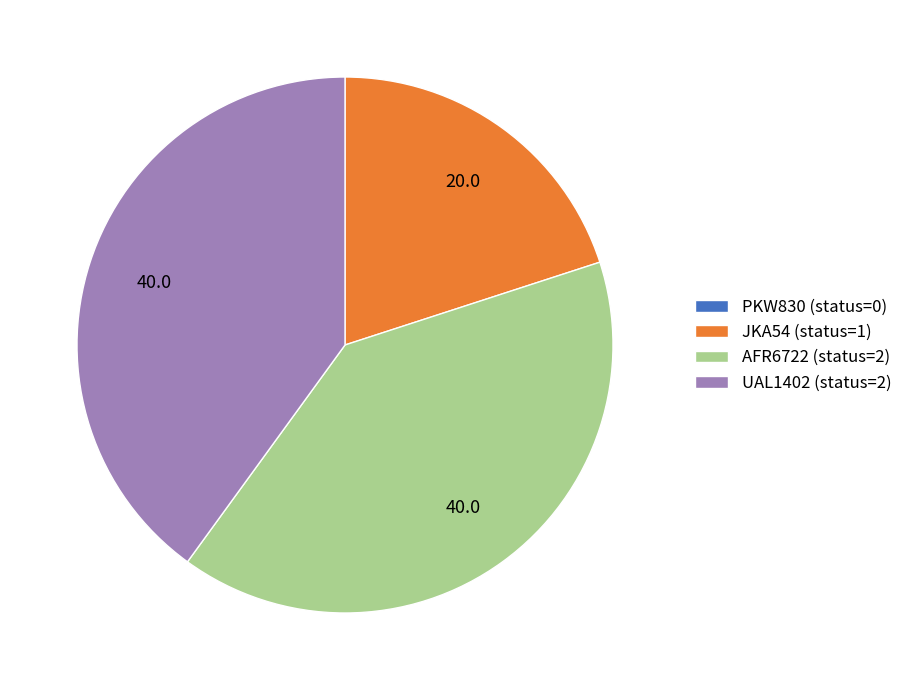

Does any single category account for the majority?

No